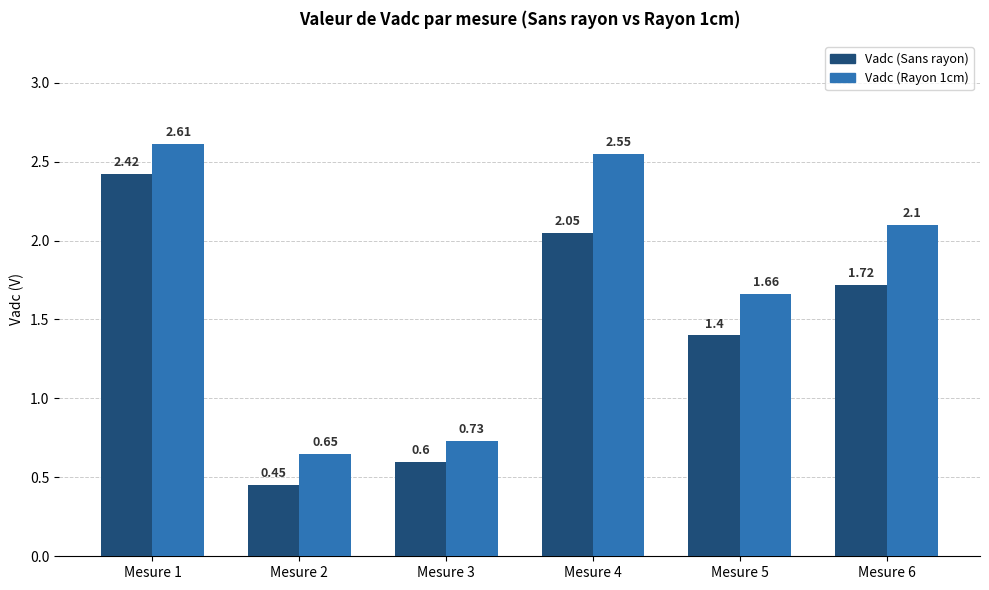

What is the maximum value shown in the chart?

2.6